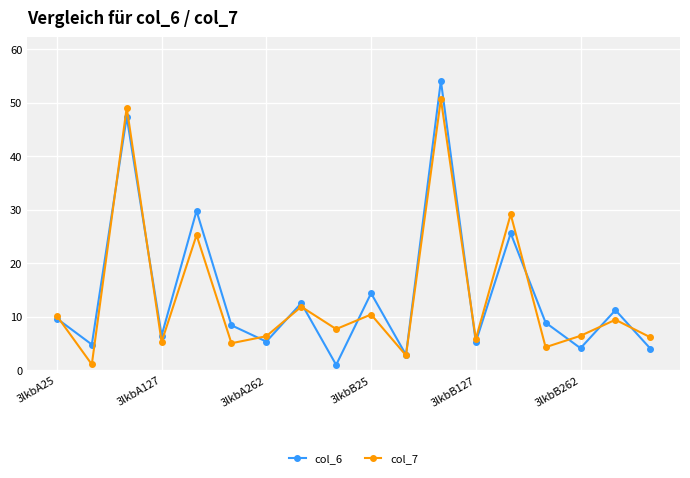

Which series has the largest range (max minus min)?

col_6